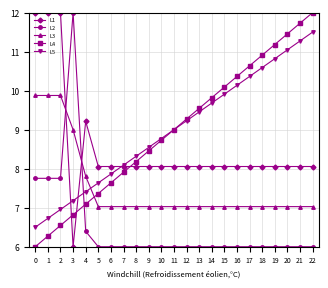

What is the average value of the L1 series?

8.5